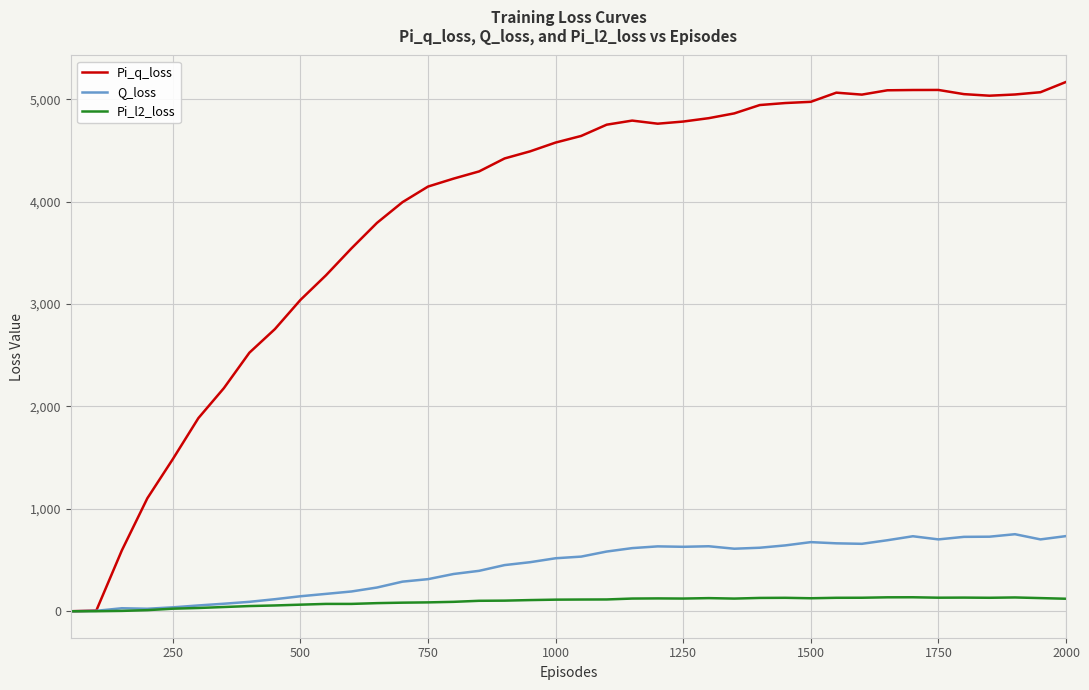

Which series has the largest total across all categories?

Pi_q_loss